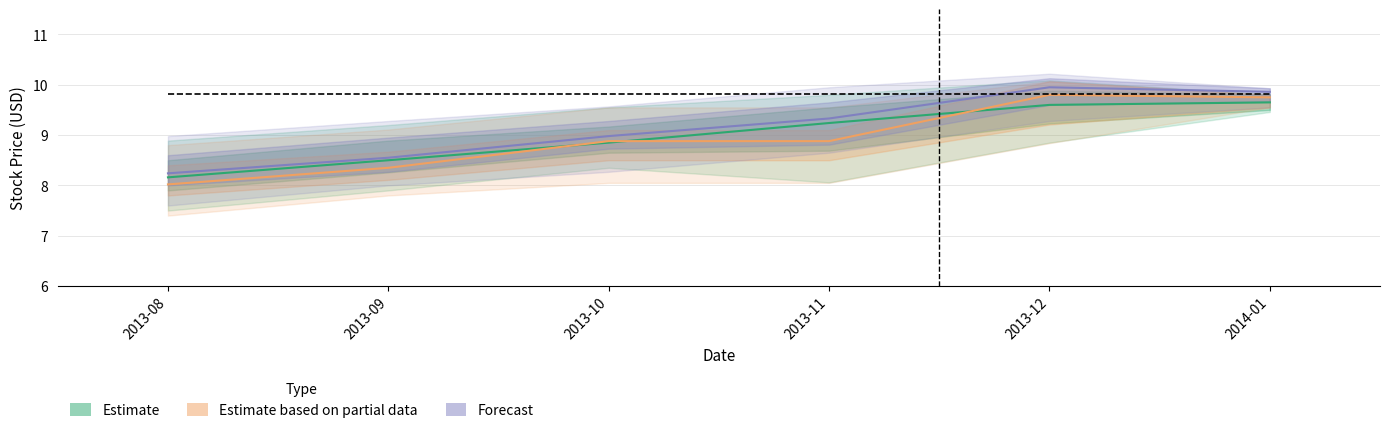

Reading left to right, what are all the values shown in this chart?

Estimate (Close): 8.2	8.5	8.8	9.2	9.6	9.7
Estimate based on partial data (Open): 8.0	8.3	8.9	8.9	9.8	9.8
Forecast (High): 8.2	8.6	9.0	9.3	9.9	9.9